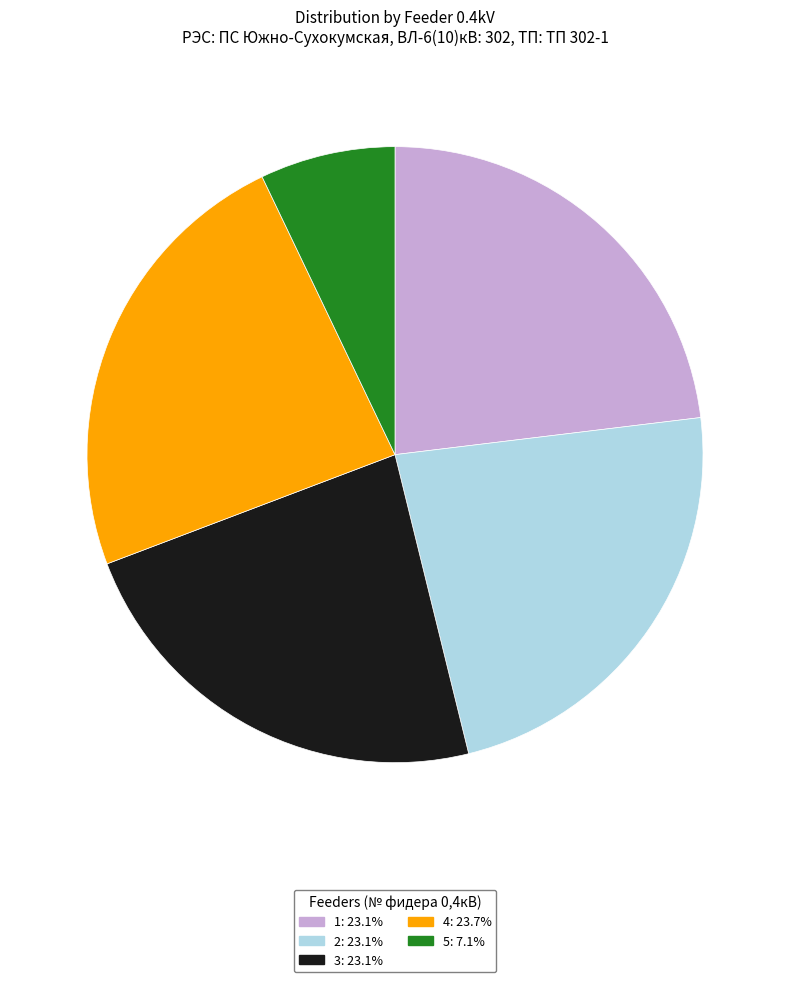

What is the largest slice in the pie chart?

4